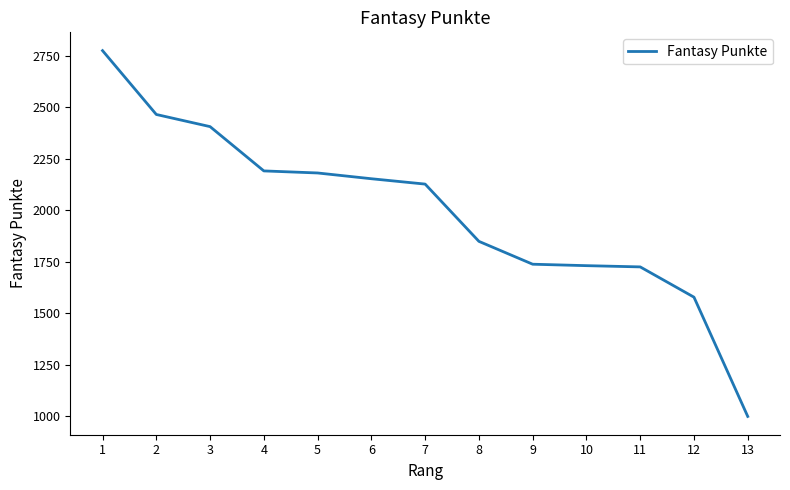

Is it true that the value at 11 is 2924?

False